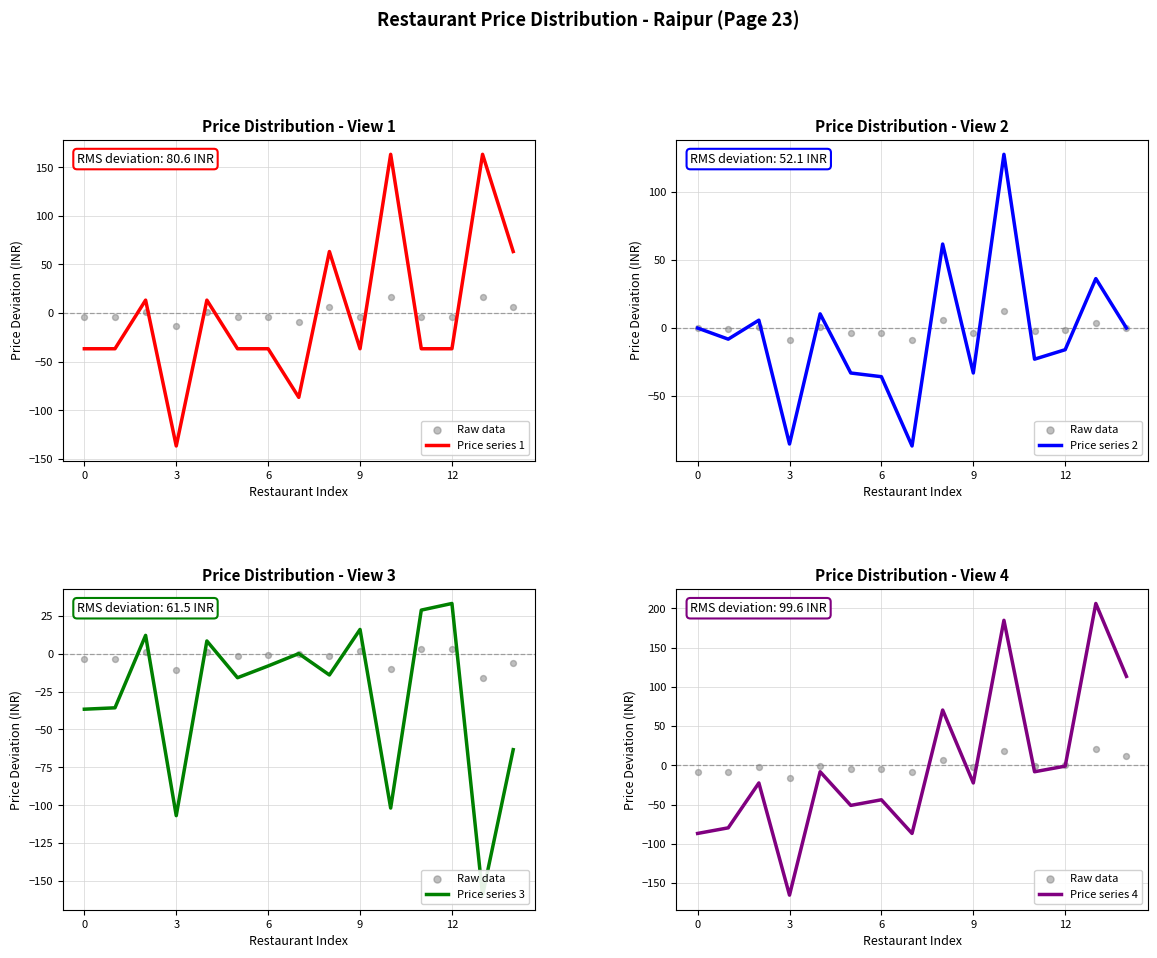

What are all the series names shown in the legend?

Price series 1, Raw data, Price series 2, Price series 3, Price series 4